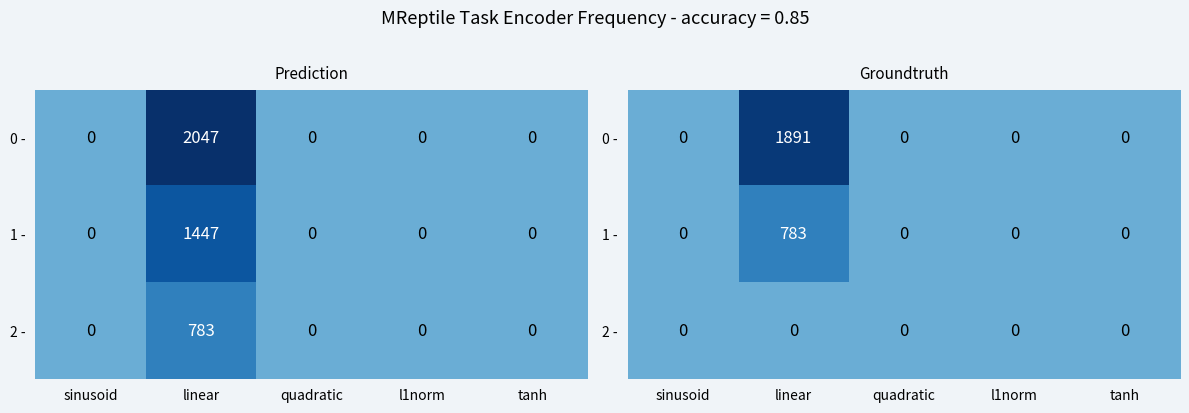

List the series in order of their peak value, lowest first.

2 -, 1 -, 0 -